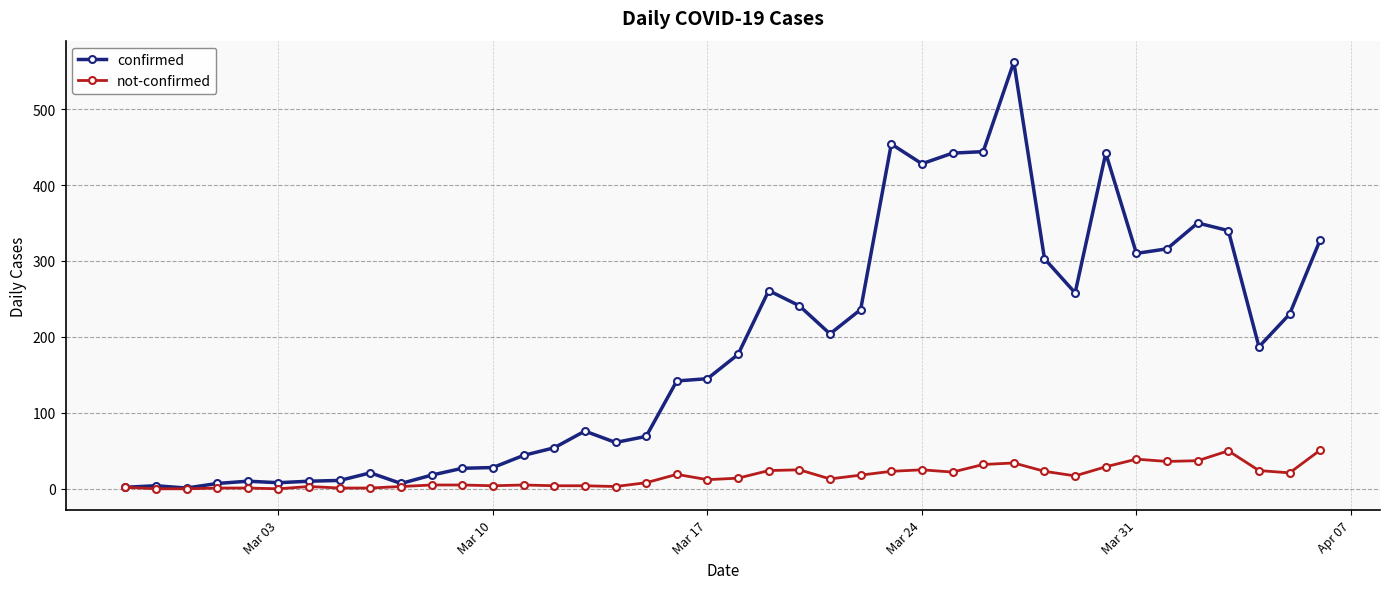

At how many categories does at least one series exceed 387?

6